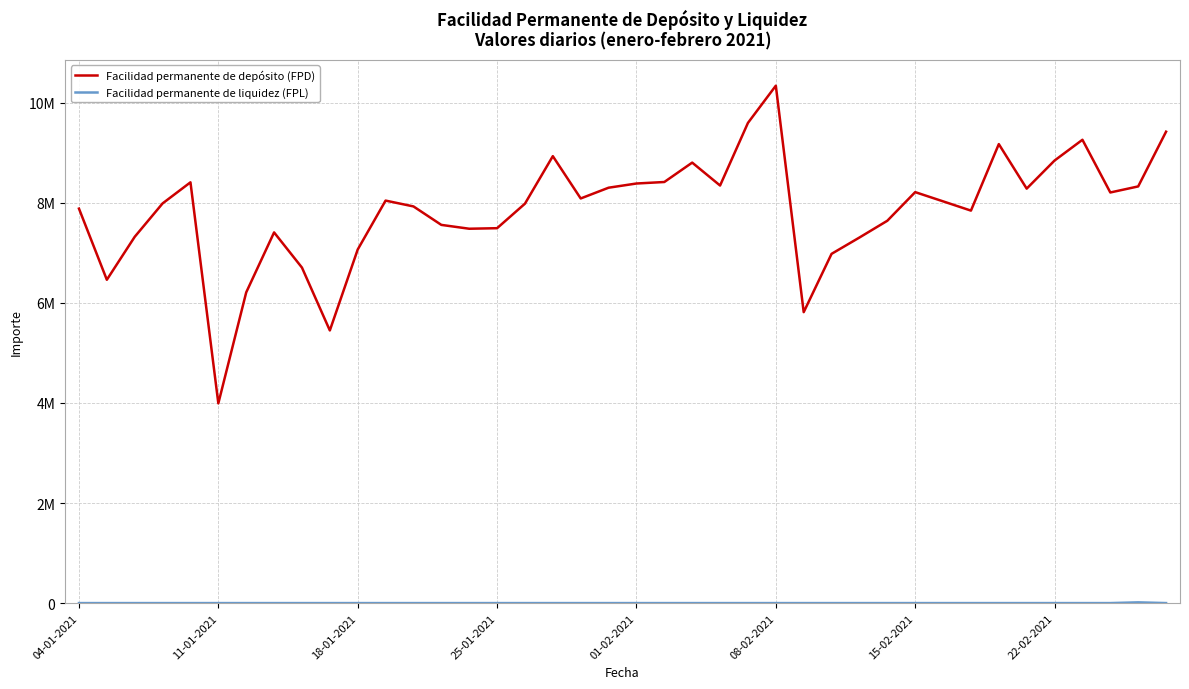

Is this an area chart (filled region under the line)?

No